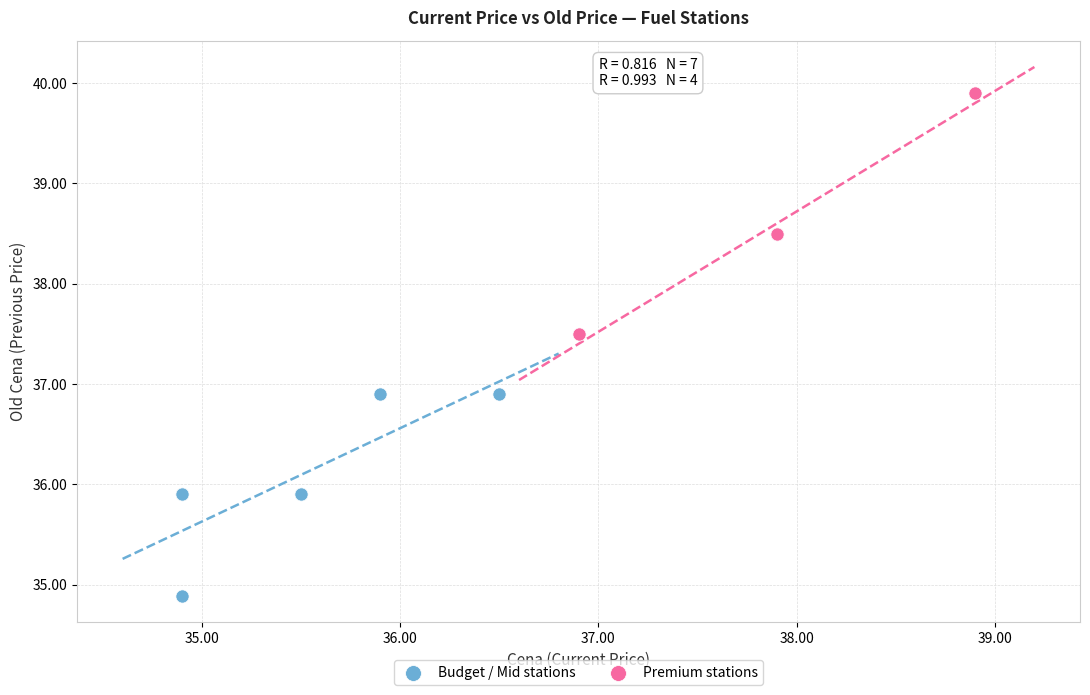

Which series contains the lowest Y value?

Budget / Mid stations